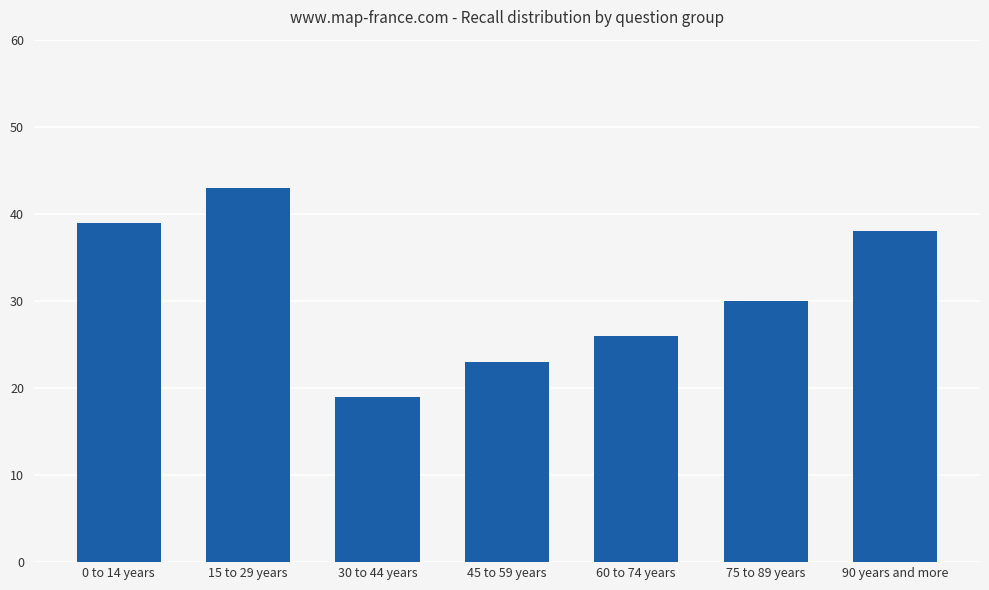

What is the minimum value shown in the chart?

19